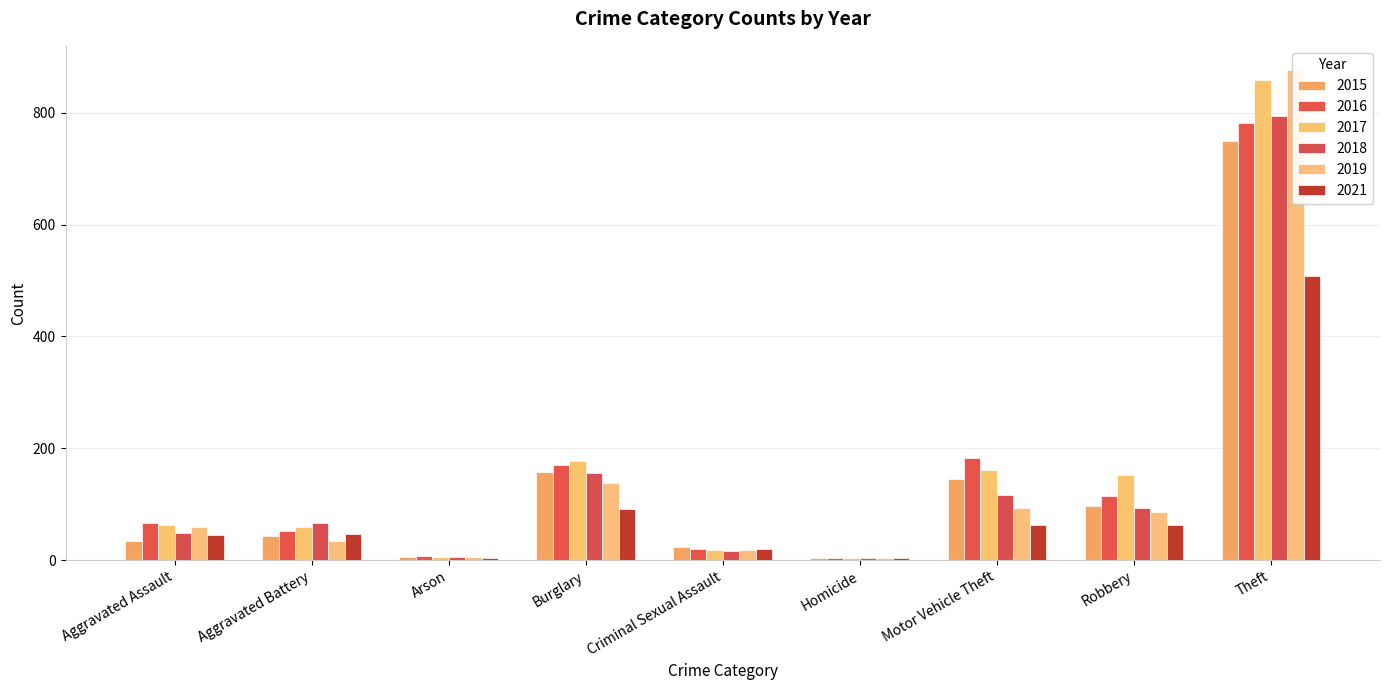

Which series has the largest total across all categories?

2017